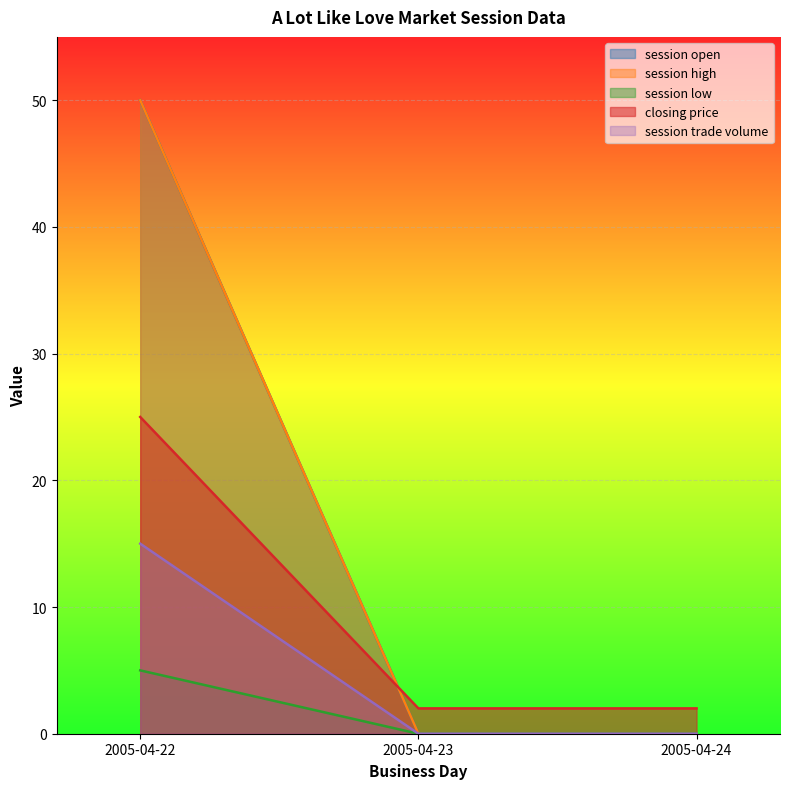

Is the value of session open at 2005-04-24 greater than the value of session low at 2005-04-22?

No